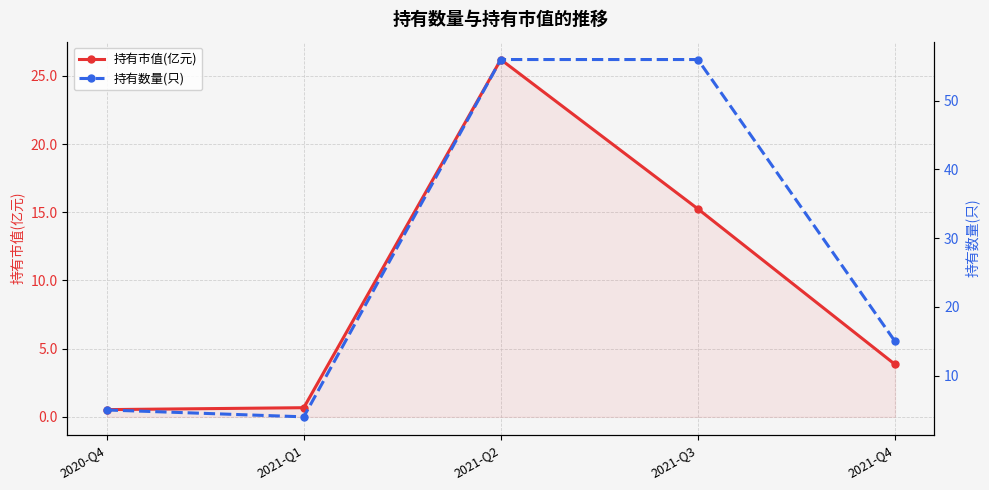

True or false: 持有市值(亿元) and 持有数量(只) intersect in this chart.

False